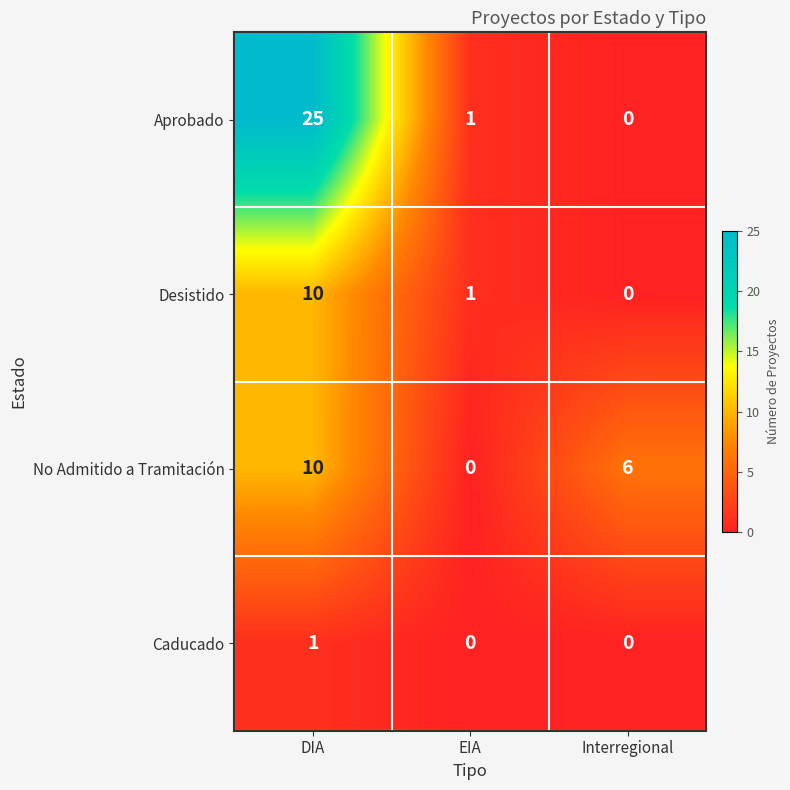

Reading left to right, transcribe all the data shown in this chart.

Aprobado: 25	1	0
Desistido: 10	1	0
No Admitido a Tramitación: 10	0	6
Caducado: 1	0	0